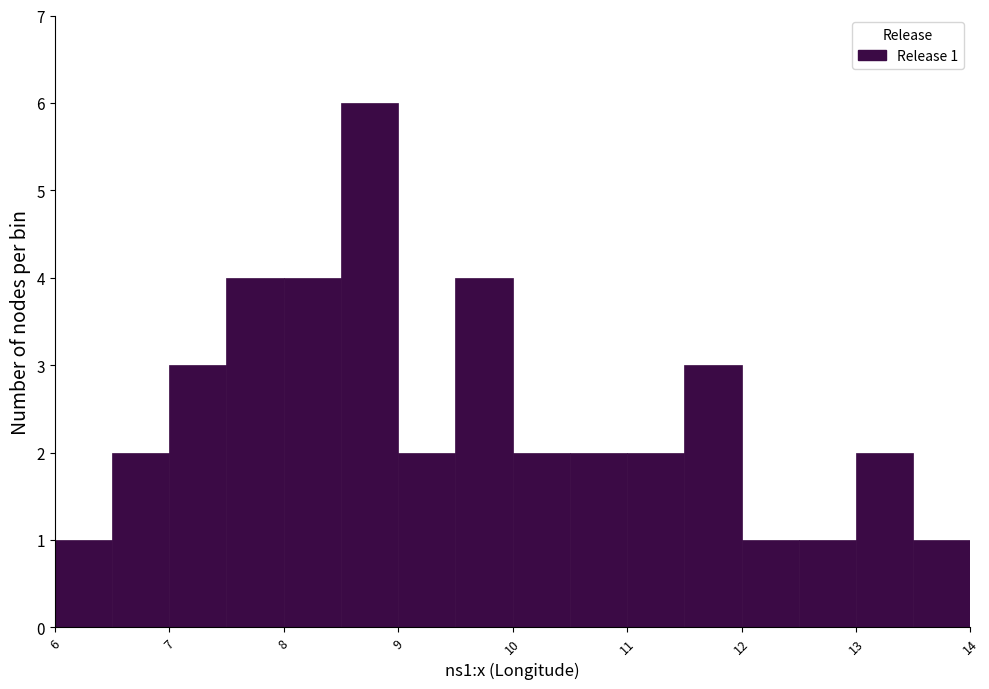

Which range on the x-axis has the tallest bar?

8.5 to 9.0